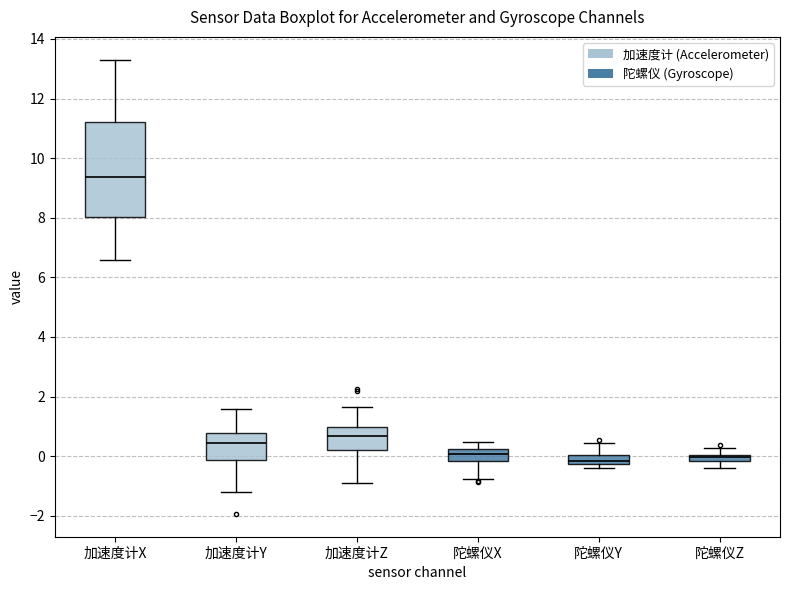

Where does the upper whisker of the box for 加速度计X end on the y-axis? The values are not printed on the chart, so give them approximately, as read against the axis.

13.4